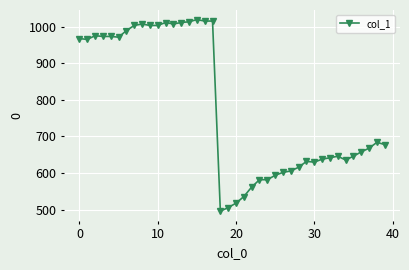

True or false: the data has more than 2 interior local peaks.

True